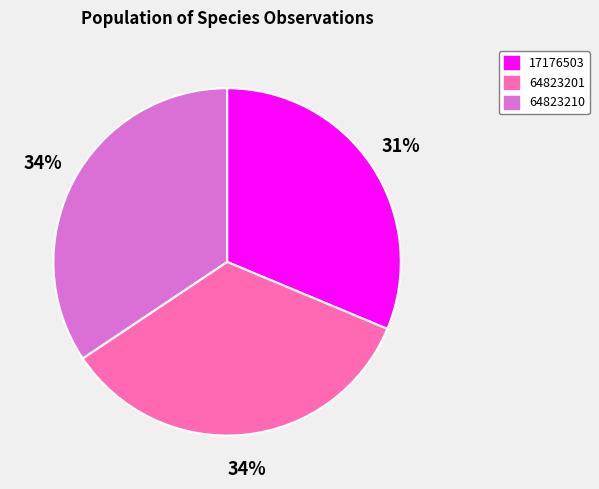

How many slices are in this pie chart?

3